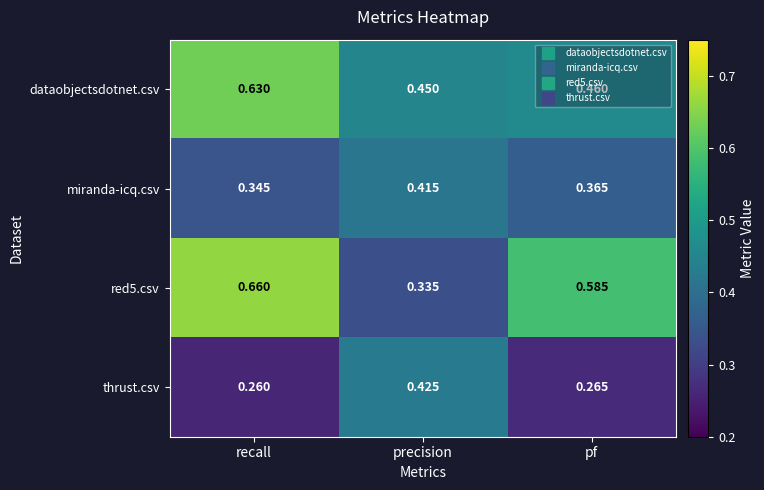

Which series changed the most between precision and pf?

red5.csv